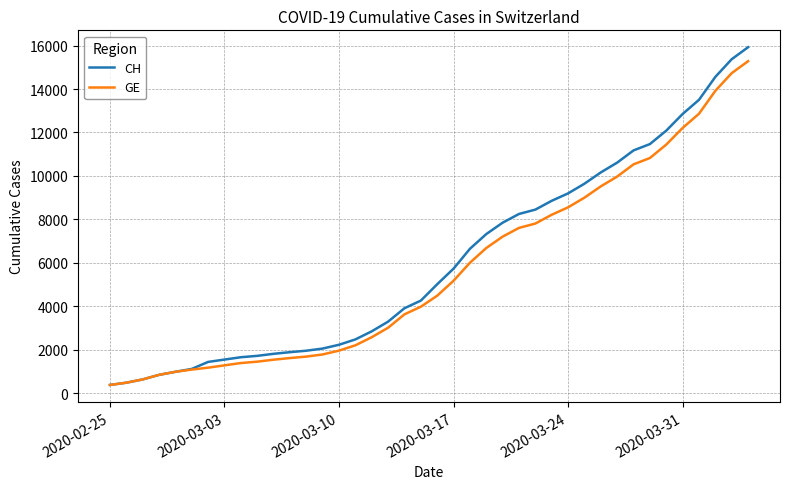

What is the difference between the maximum and second lowest values in the CH series?

15447